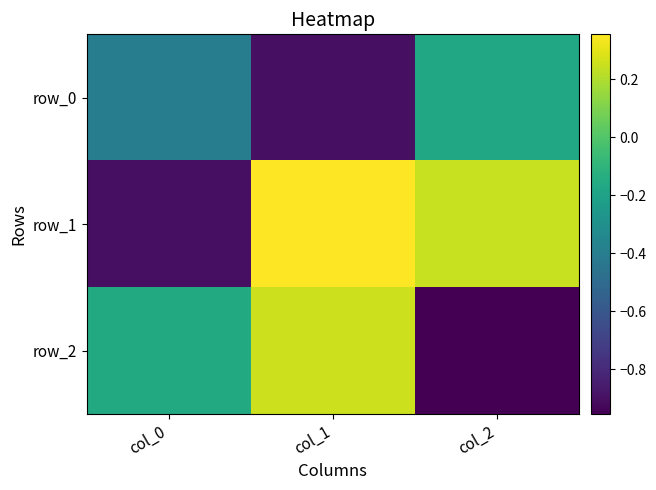

At which label does row_1 reach its peak?

col_1